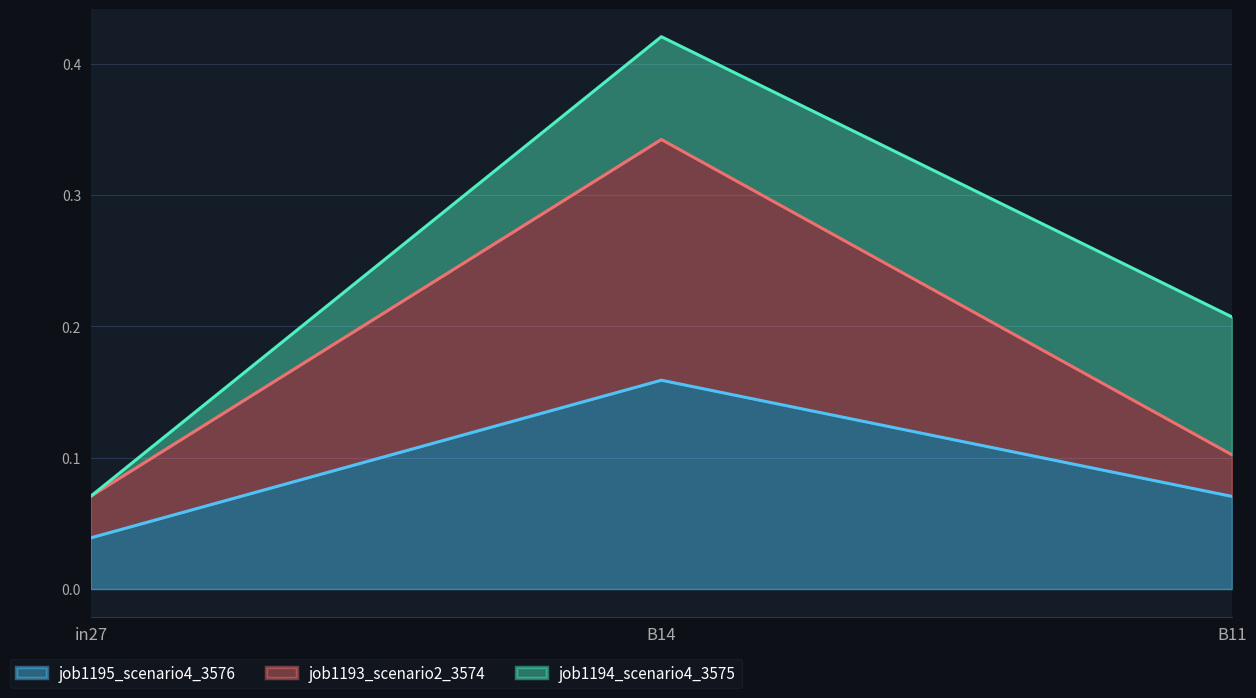

Which category has the highest value in the job1195_scenario4_3576 series?

B14